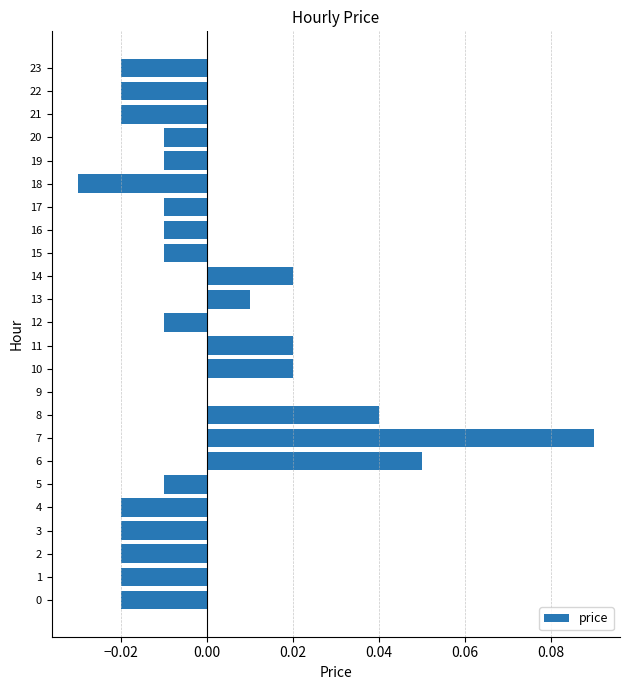

Are the bars horizontal?

Yes